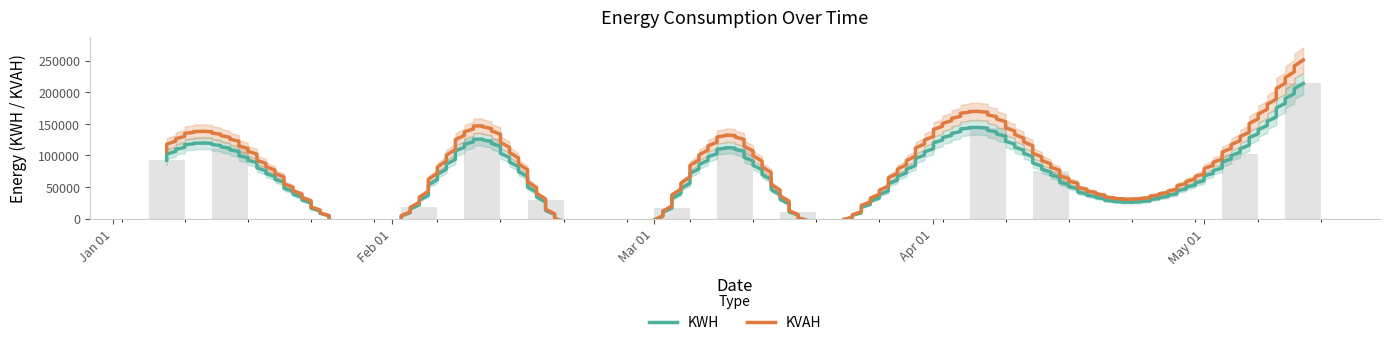

What is the difference between the values at 2024-03-17 and 2024-01-07?

82403.7